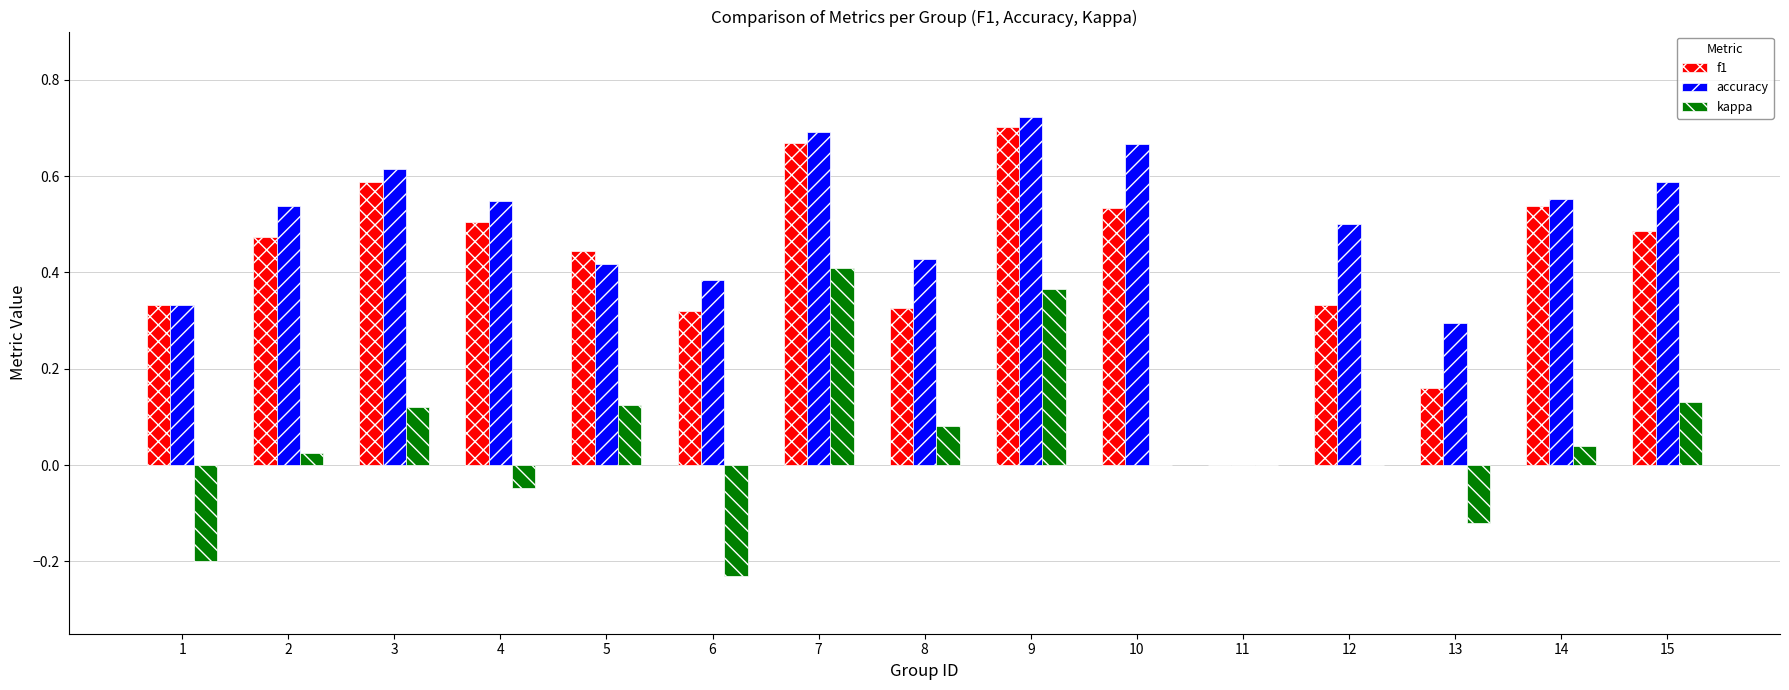

The accuracy series shows 0.5 at 4. True or false?

True